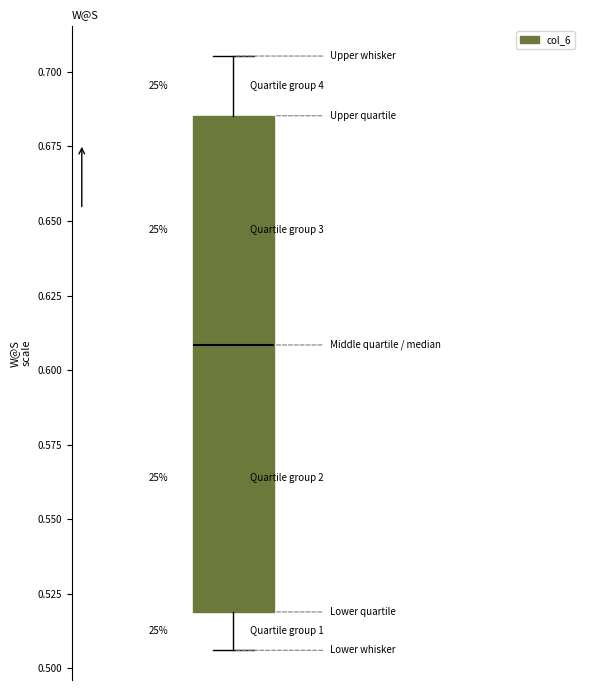

Transcribe this box plot: give where the median line is, the range the box spans, and where the two whiskers end, as read against the y-axis. The values are not printed on the chart, so give them approximately, as read against the axis.

median 0.610, box 0.520 to 0.685, whiskers 0.505 to 0.705